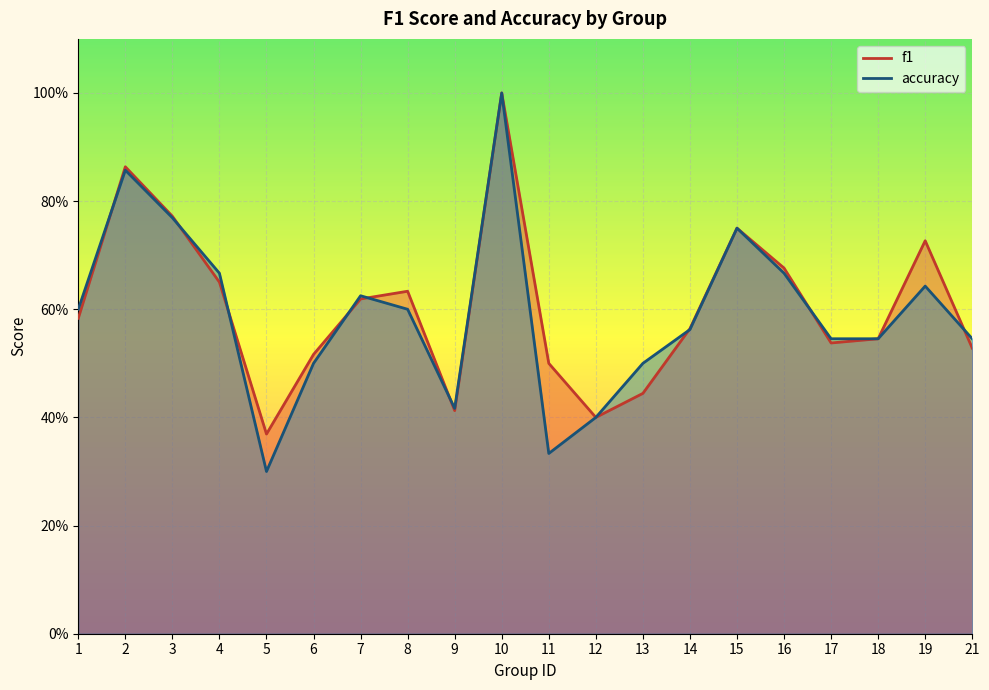

At which category does f1 reach its first local valley?

5